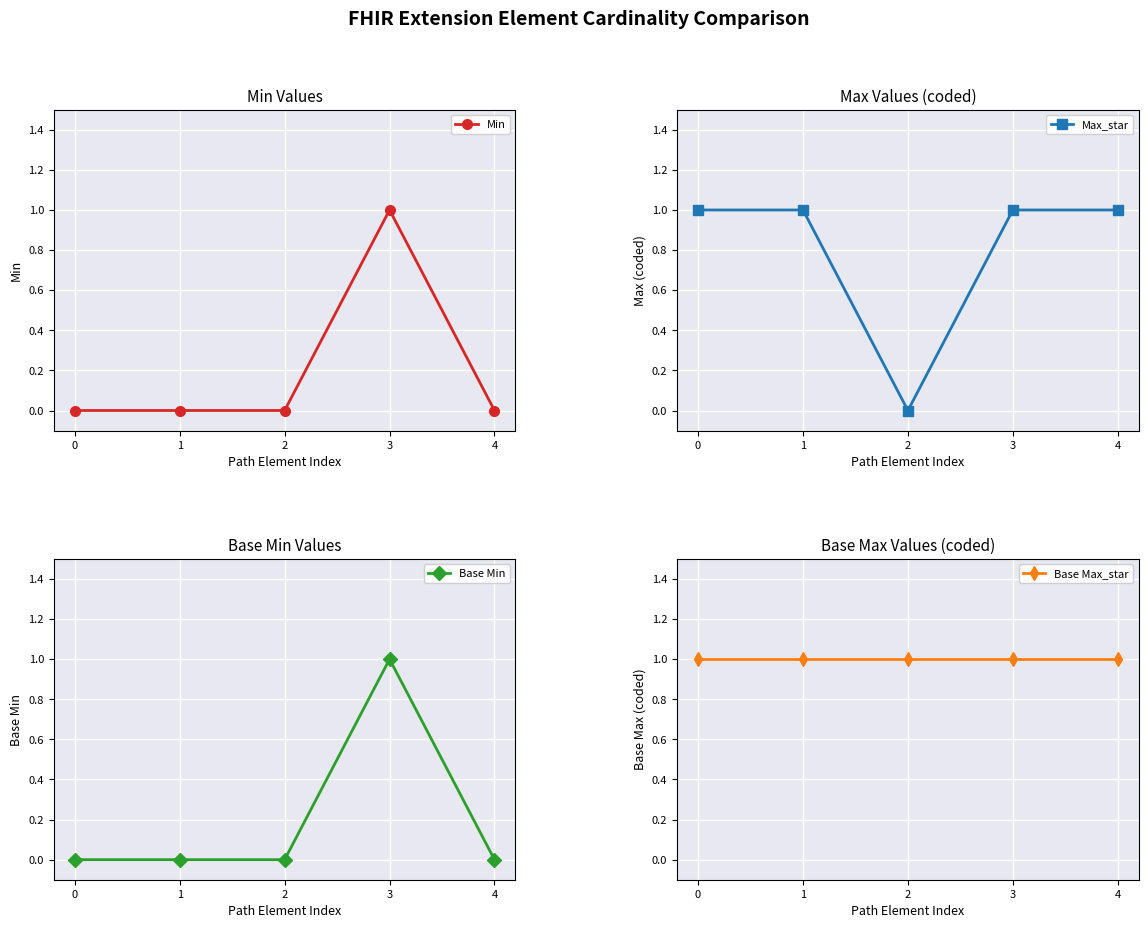

True or false: Base Min has more than 0 interior local peaks.

True